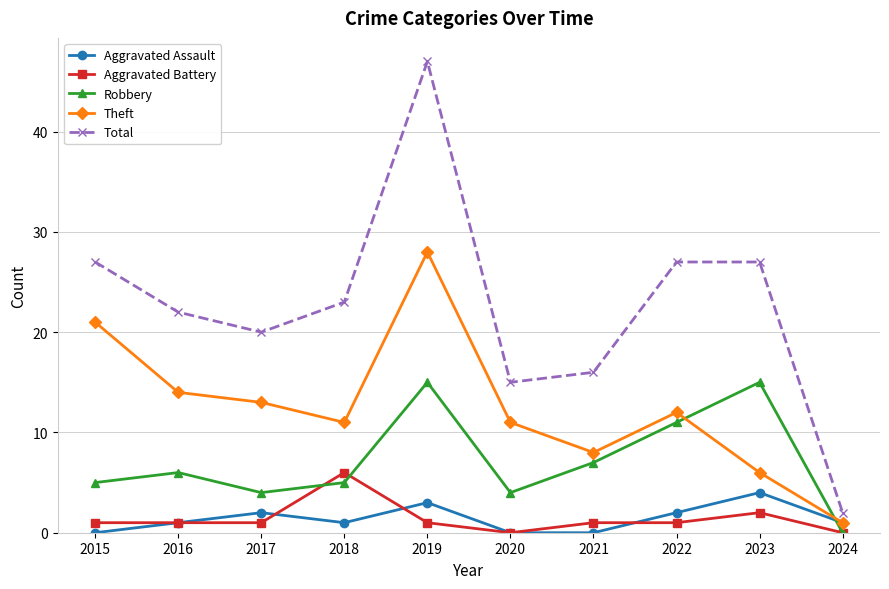

What are all the series names shown in the legend?

Aggravated Assault, Aggravated Battery, Robbery, Theft, Total